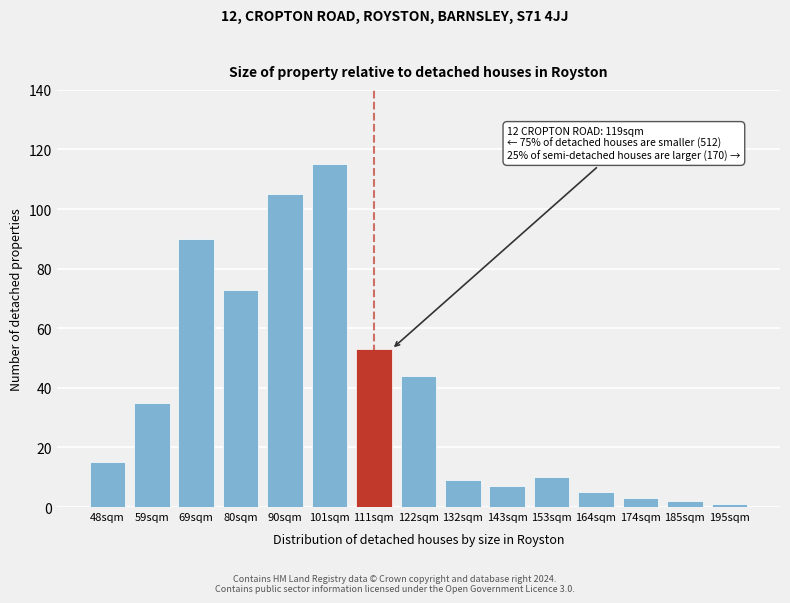

Reading left to right, transcribe all the data shown in this chart.

15	35	90	73	105	115	53	44	9	7	10	5	3	2	1